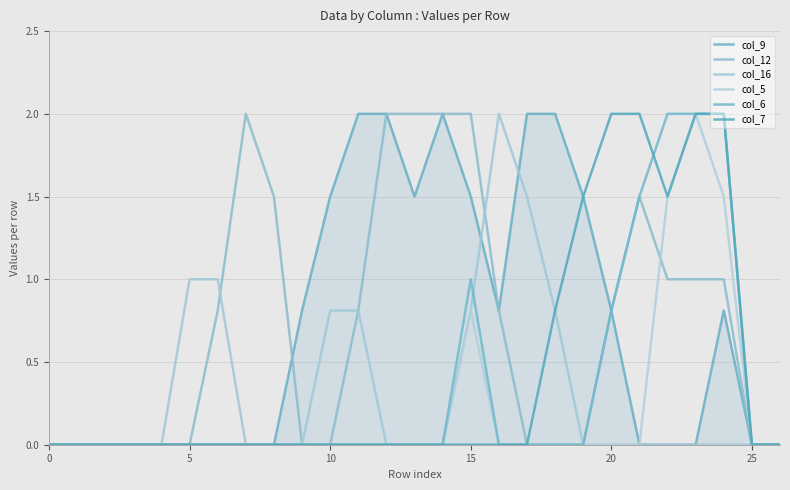

How many categories are shown in the chart?

27